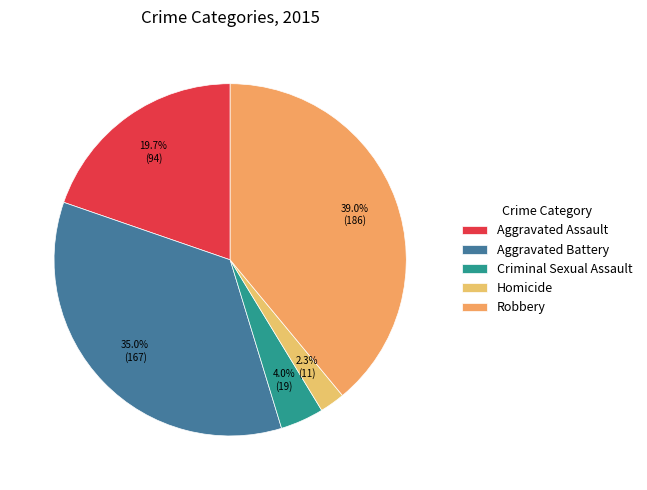

Between Aggravated Assault and Aggravated Battery, which is larger?

Aggravated Battery